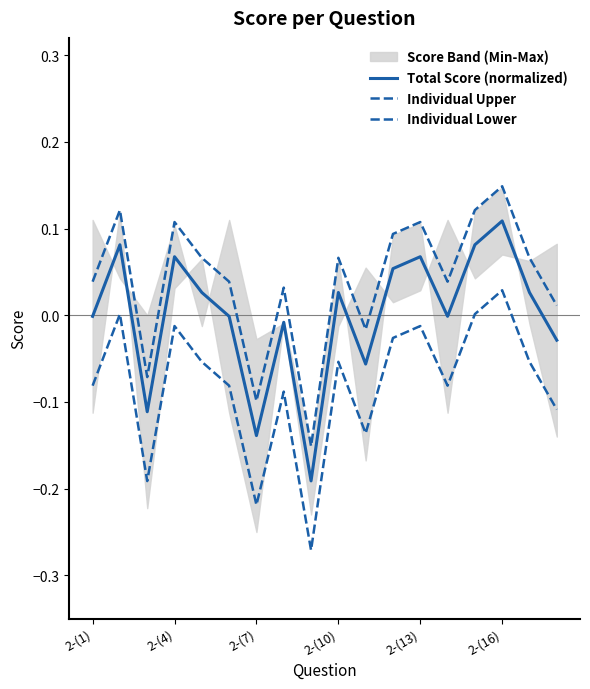

Does the chart have visible grid lines?

No